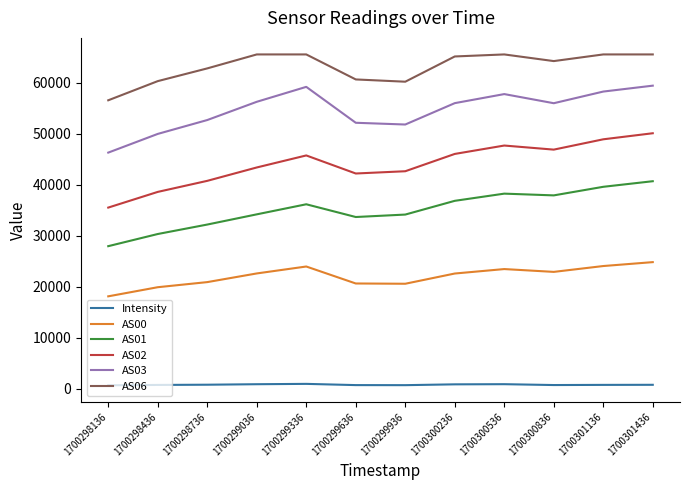

What is the difference between the Intensity values at 1700301436 and 1700298436?

25.6